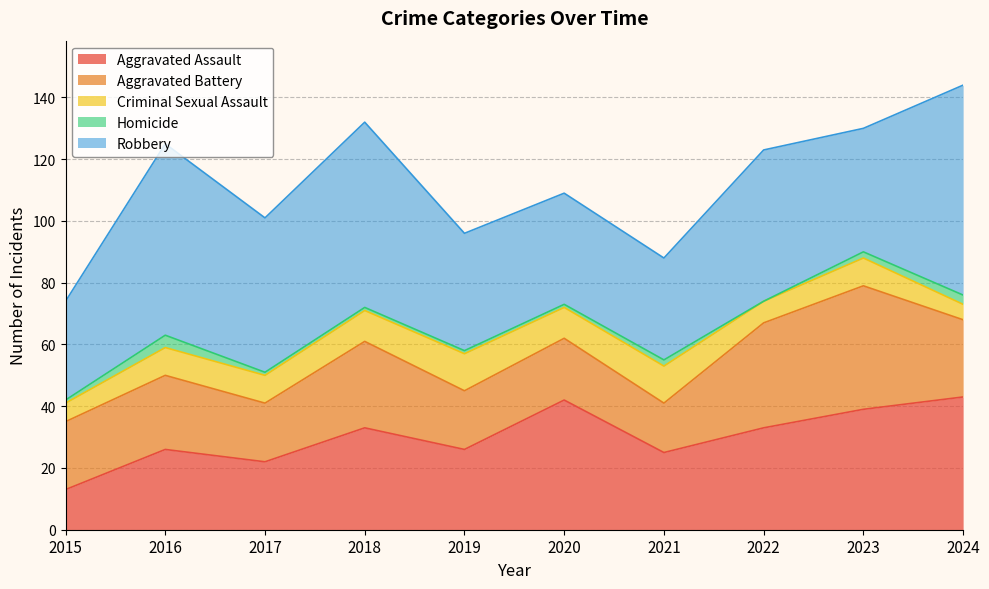

What is the value of the Criminal Sexual Assault point at the 1st from the left?

6